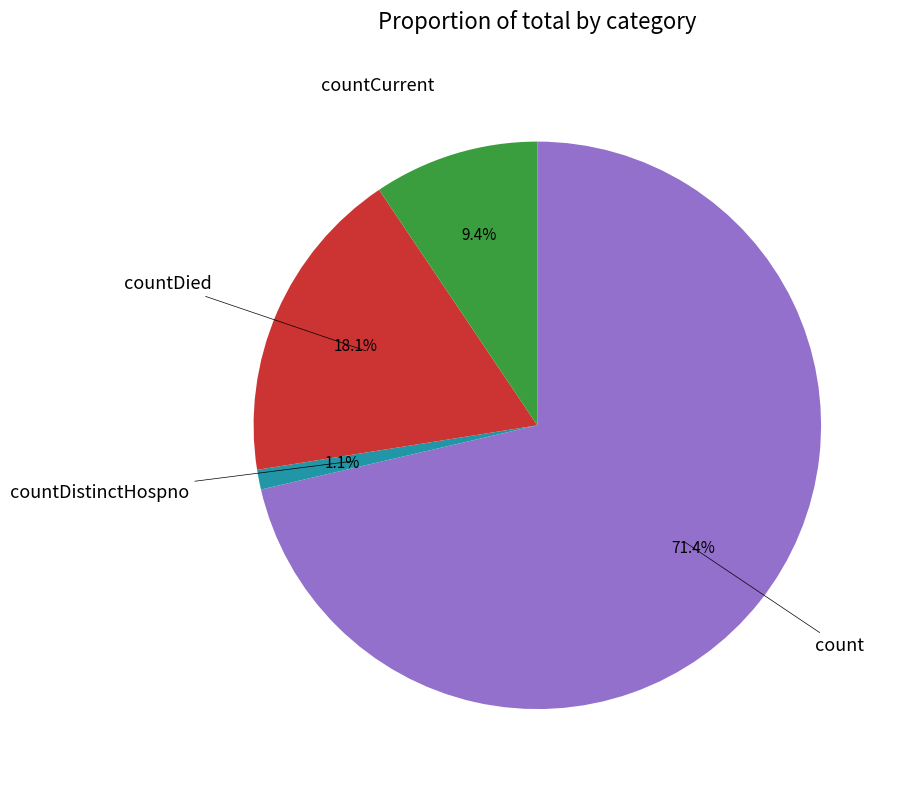

Count the number of slices in the pie.

4